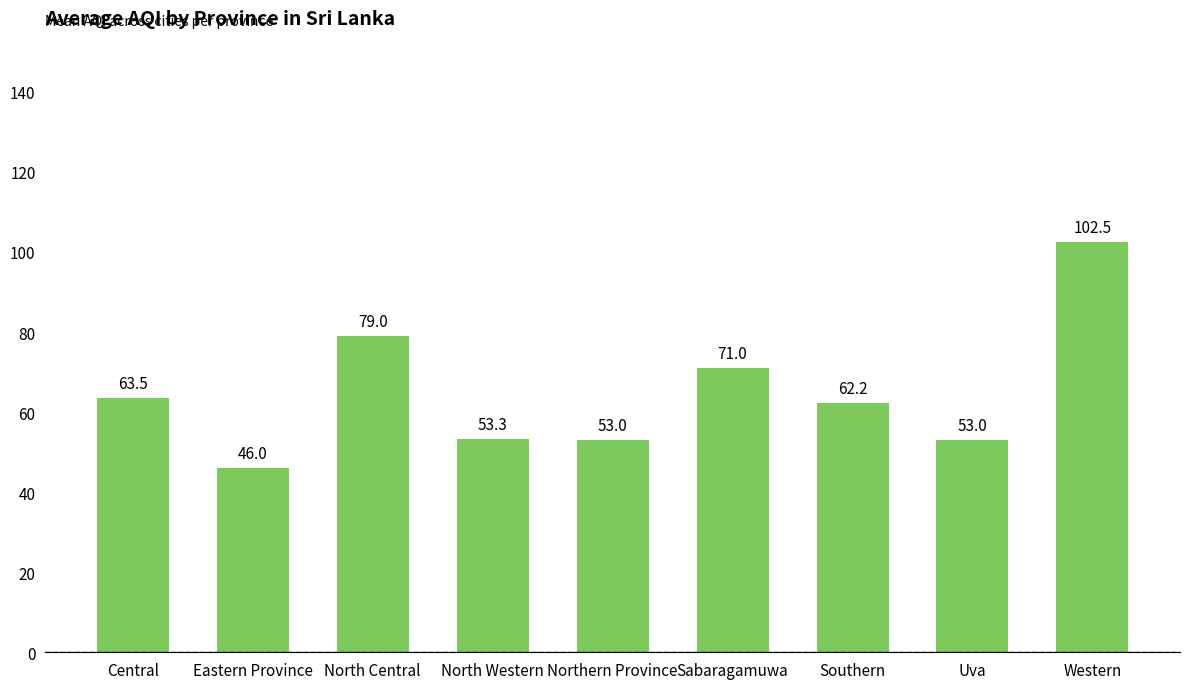

Reading left to right, list all the values displayed in this chart.

63.5	46.0	79.0	53.3	53.0	71.0	62.2	53.0	102.5